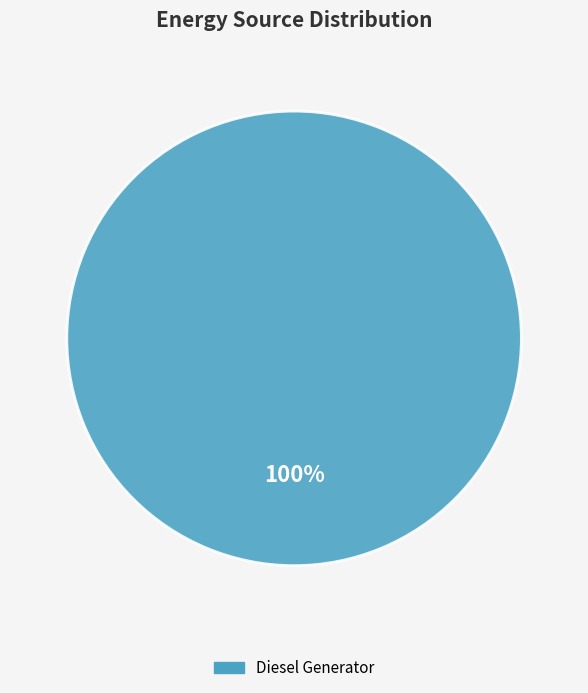

Does any single category account for the majority?

Yes